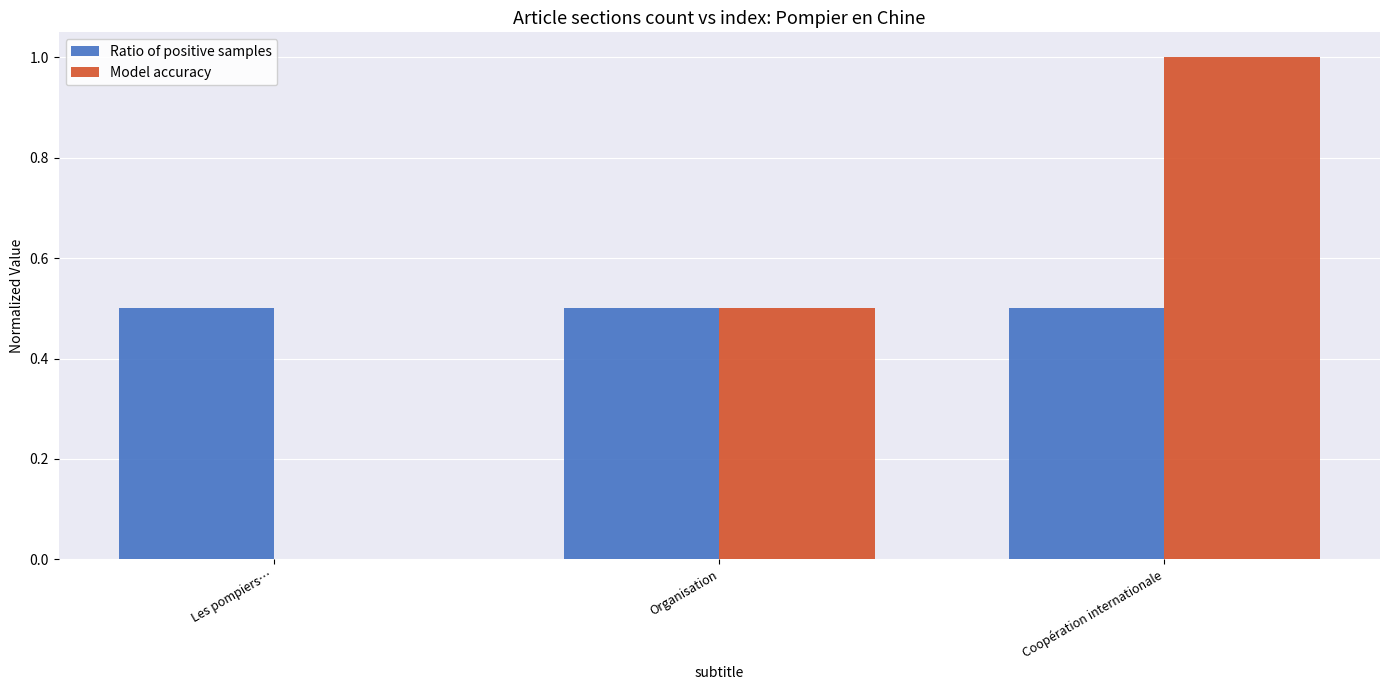

The value of Model accuracy at Les pompiers… is 0.0. True or false?

True